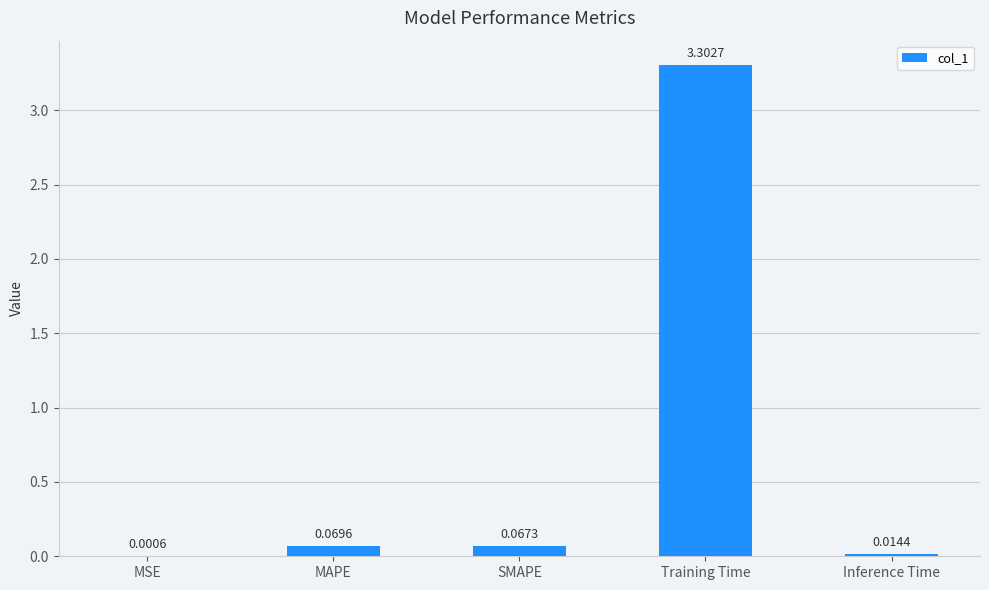

What is the change in value from MSE to MAPE?

+0.1